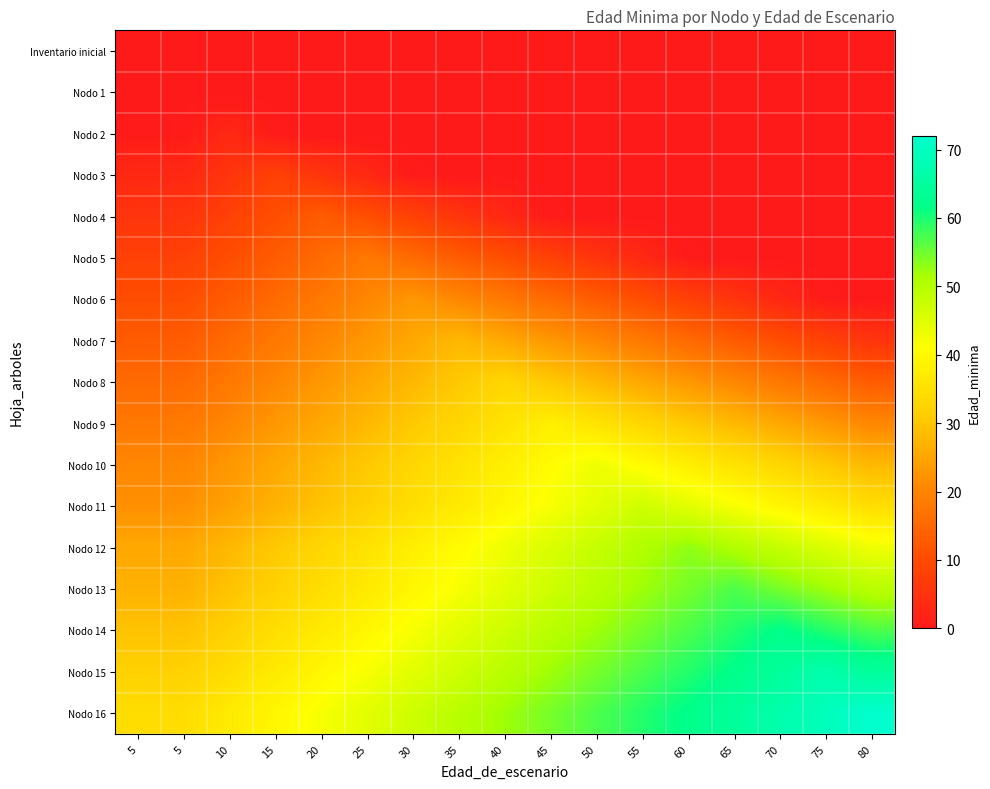

Which series has the largest total across all categories?

Nodo 16